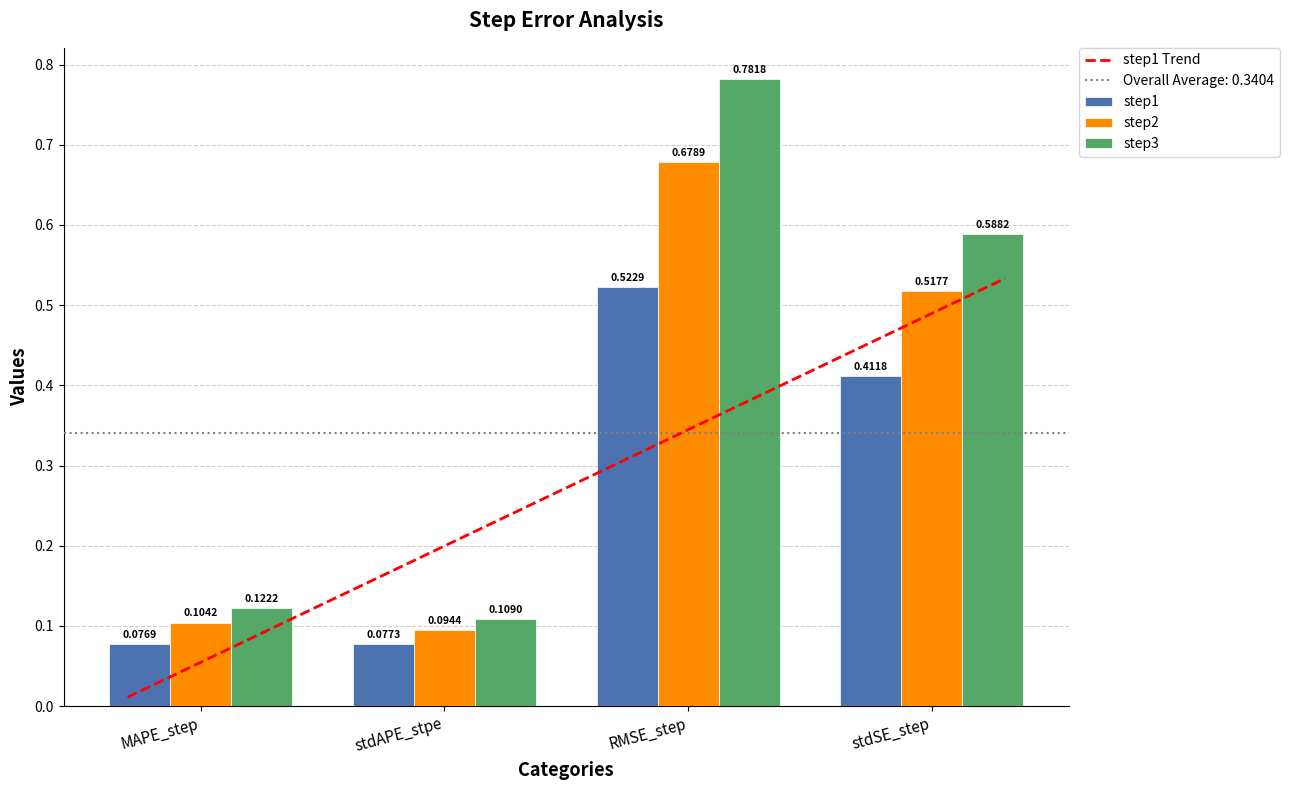

How many step2 values are between 0 and 1?

4